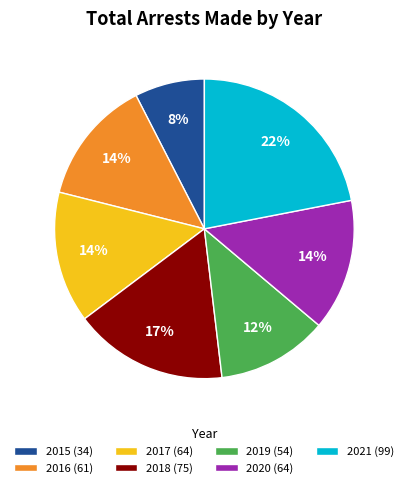

Do 2019 (54) and 2016 (61) together represent more than half of the pie?

No